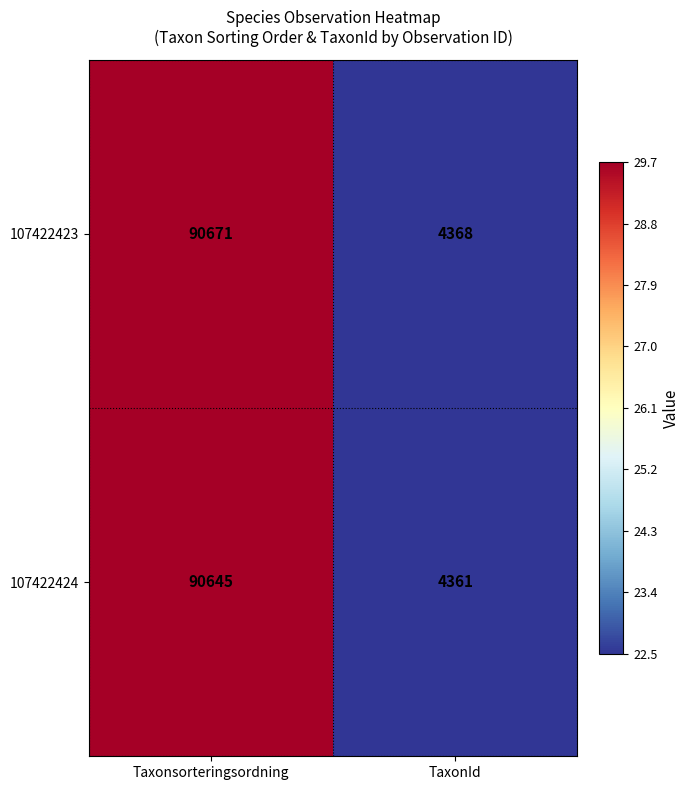

At which category does the chart reach its minimum across all series?

TaxonId